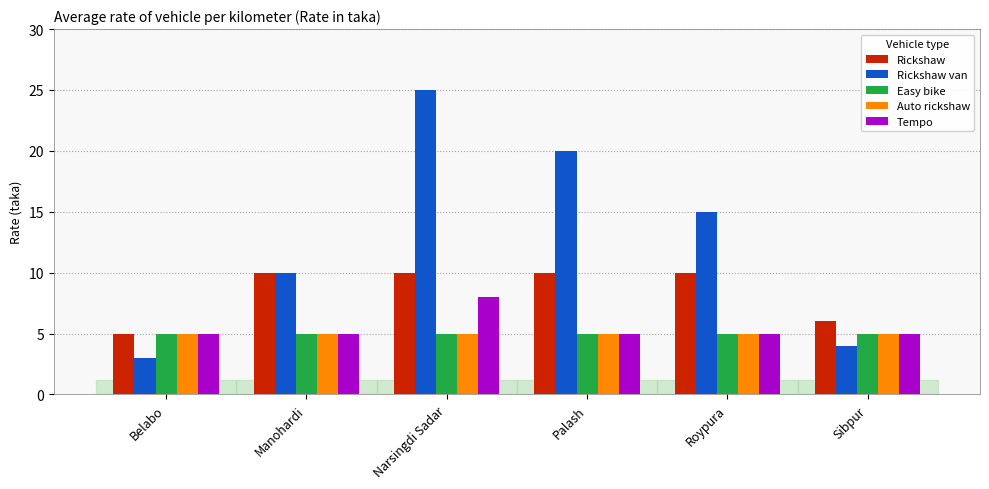

What is the spread (max minus min) of values at Narsingdi Sadar?

20